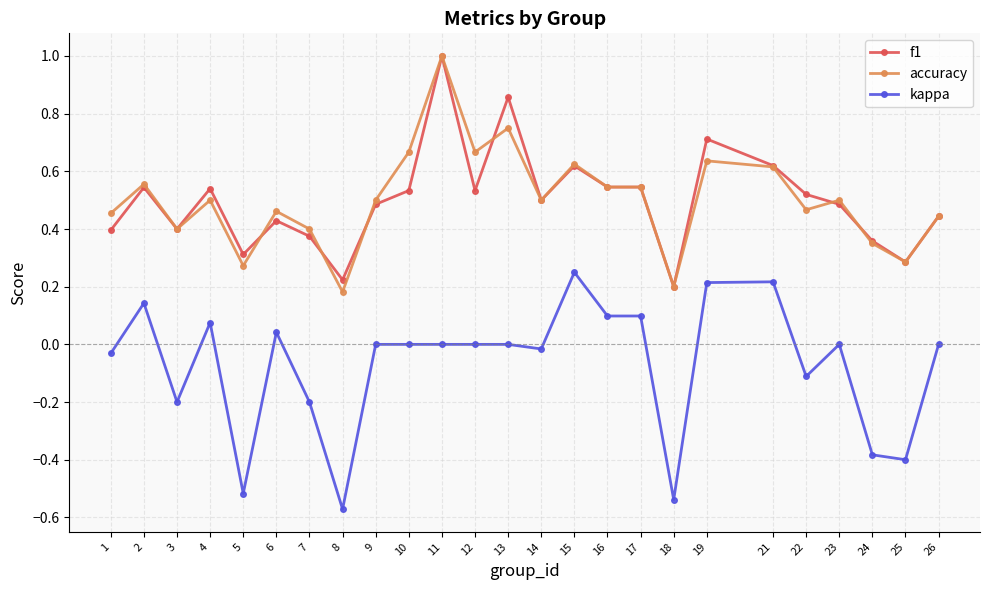

Is the value of accuracy at 5 greater than the value of f1 at 7?

No